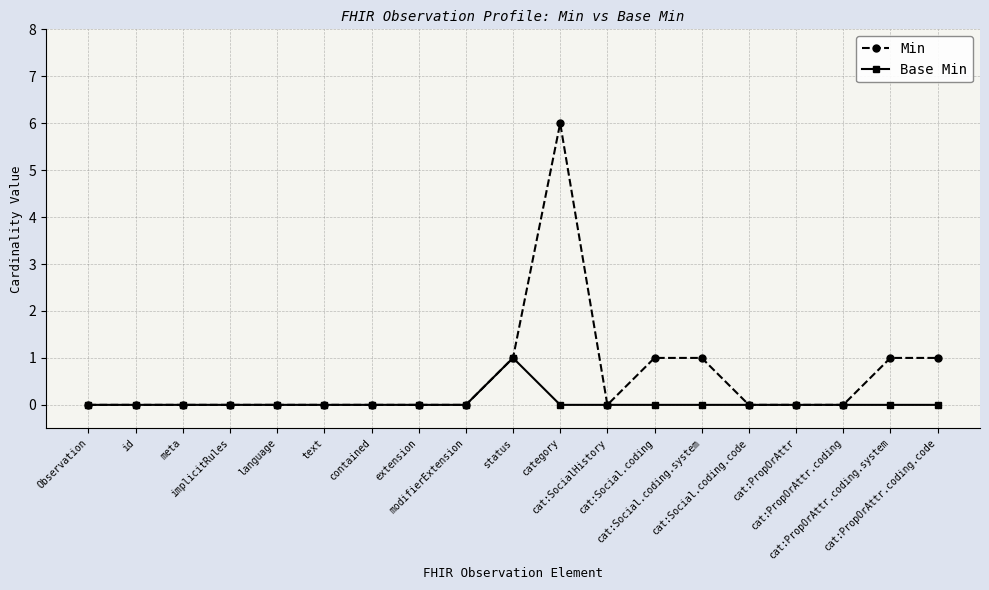

Which label corresponds to the largest value in the chart?

category